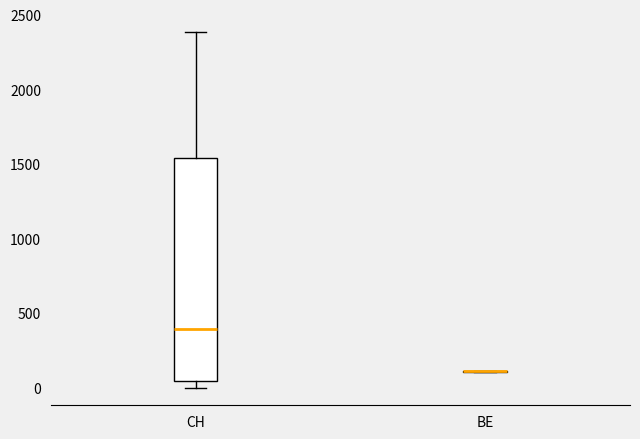

Comparing the boxes themselves (not the whiskers), which one is the tallest?

CH